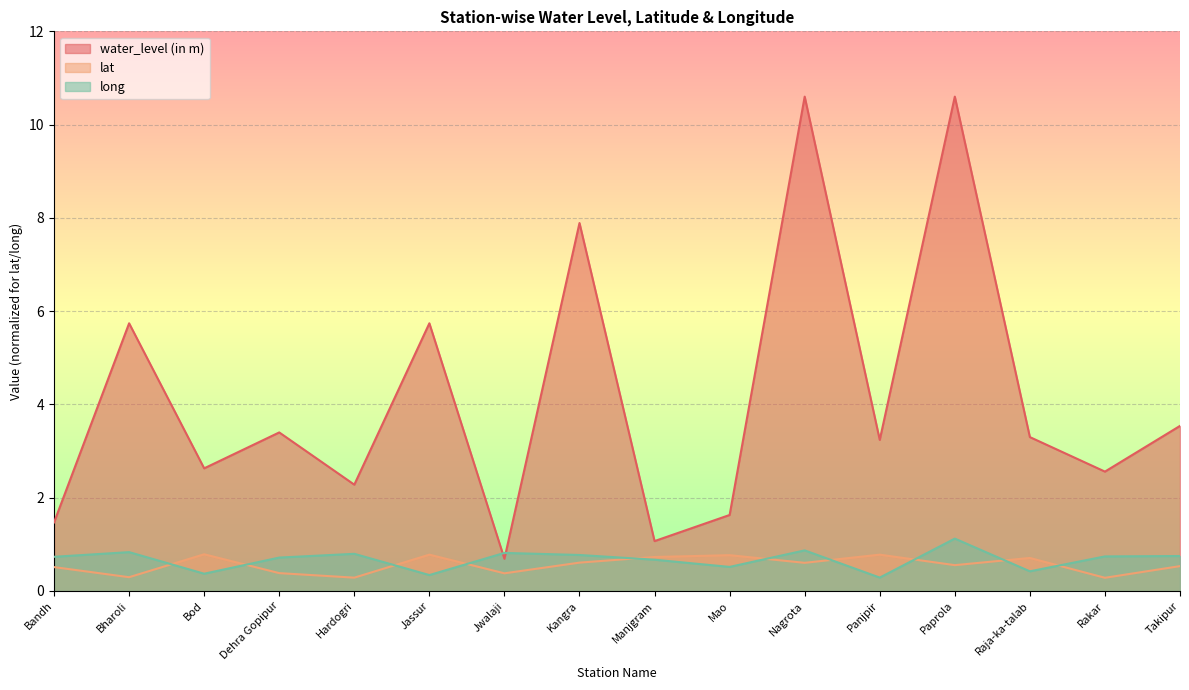

True or false: lat and water_level (in m) cross at least once.

False